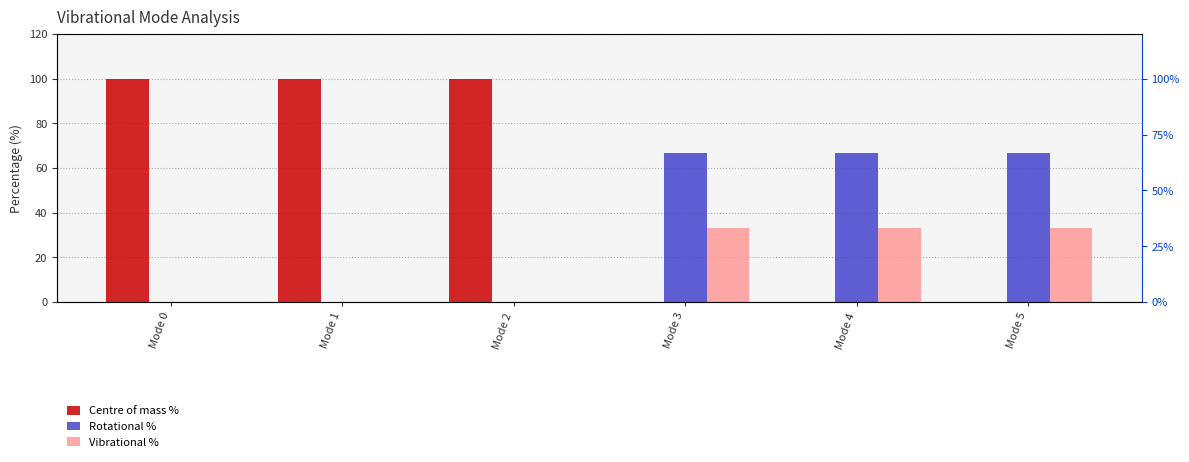

At which category is the sum across all series the highest?

Mode 1